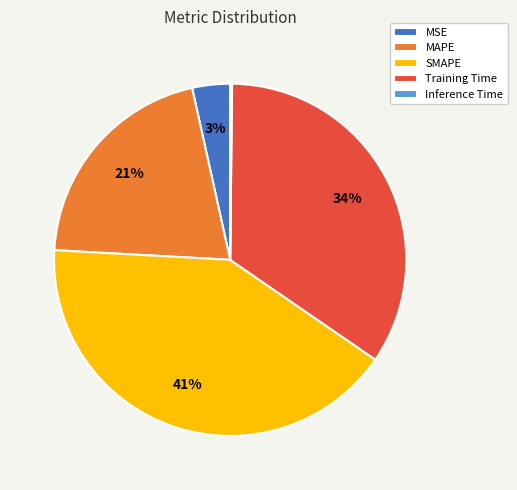

Which slice is the largest?

SMAPE